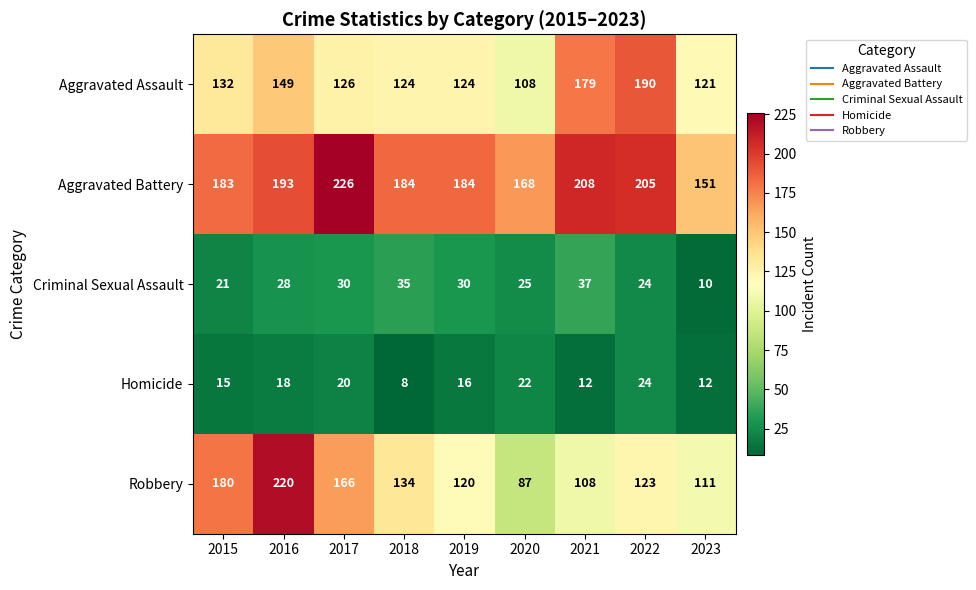

What is the total value across all series at 2022?

566